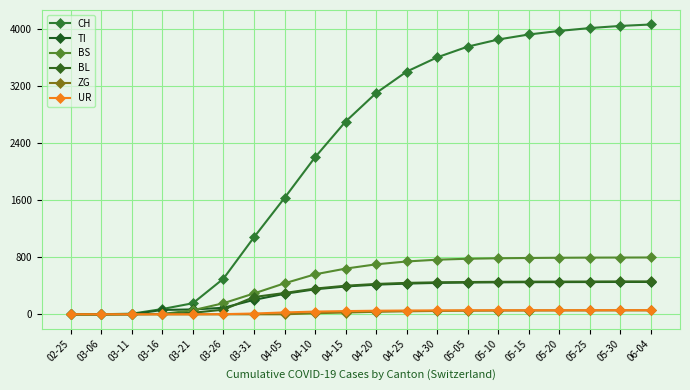

What is the spread (max minus min) of values at 04-20?

3065